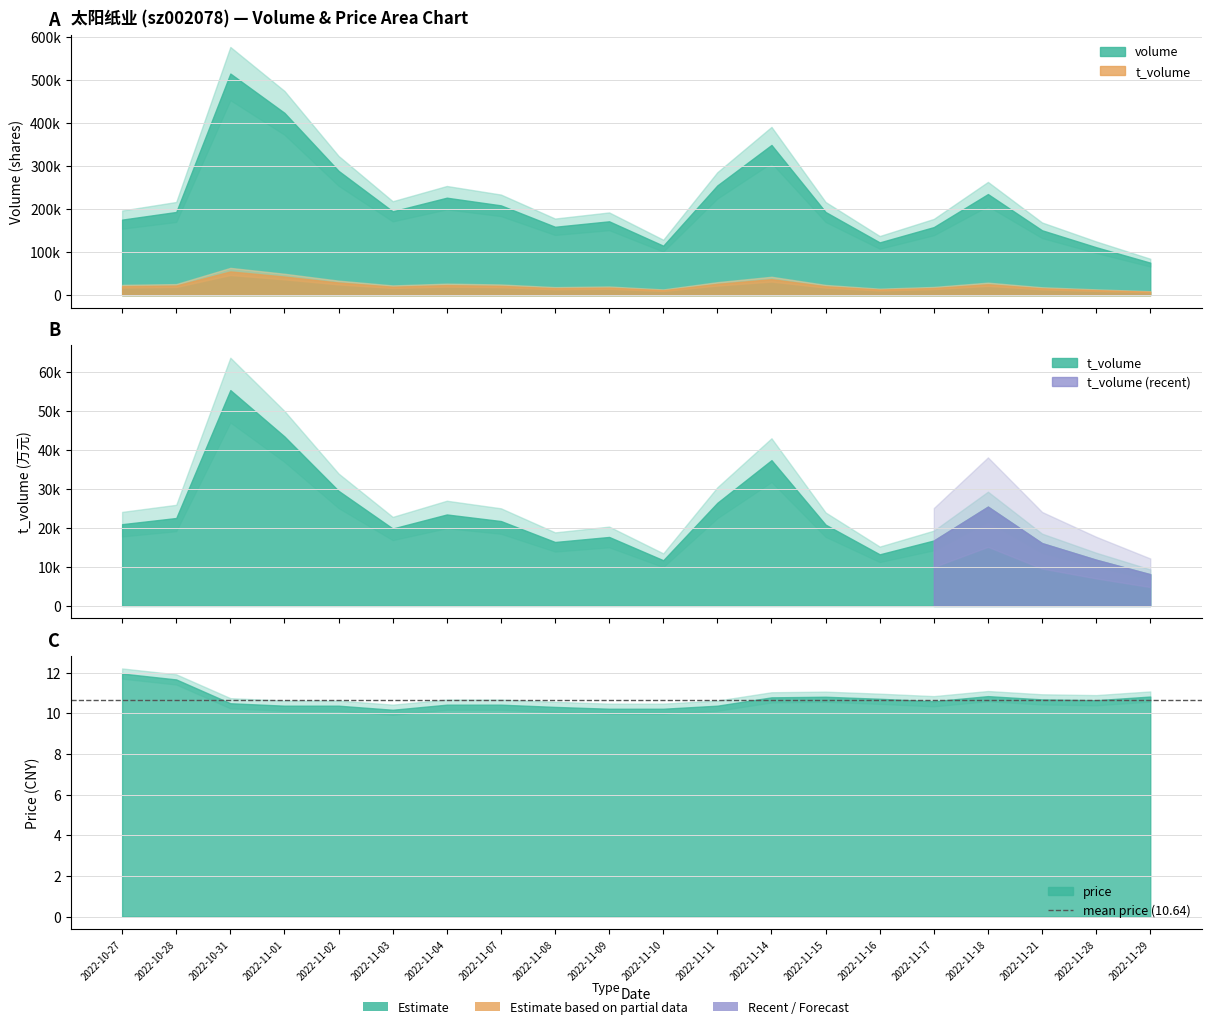

At 2022-11-15, list the series in order from largest to smallest.

volume, t_volume, price